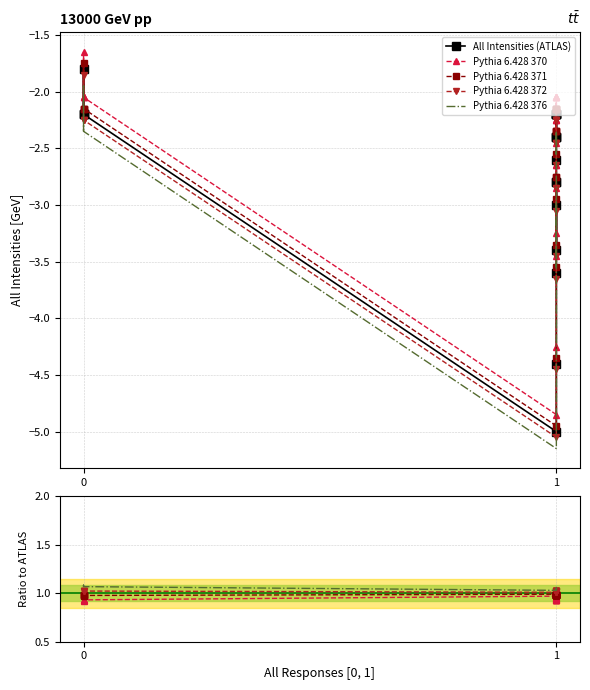

True or false: Pythia 6.428 372 and Pythia 6.428 370 intersect in this chart.

False